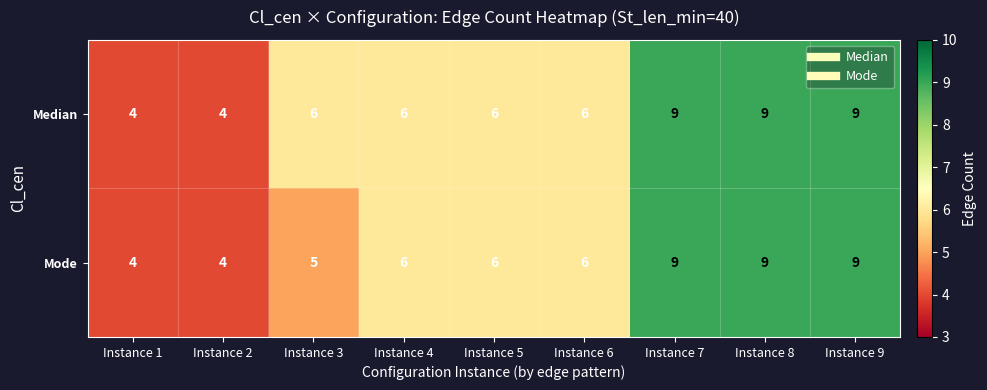

What is the total value across all series at Instance 1?

8